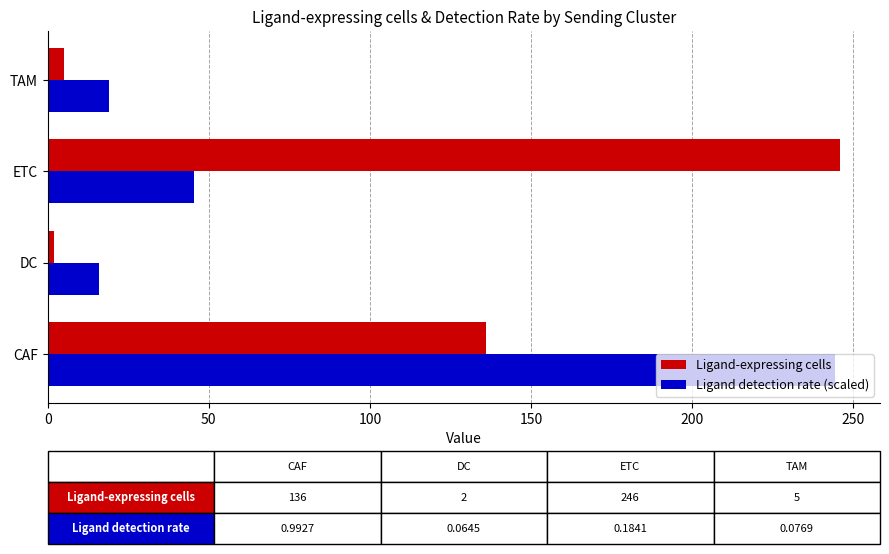

Which series has the widest spread of values?

Ligand-expressing cells